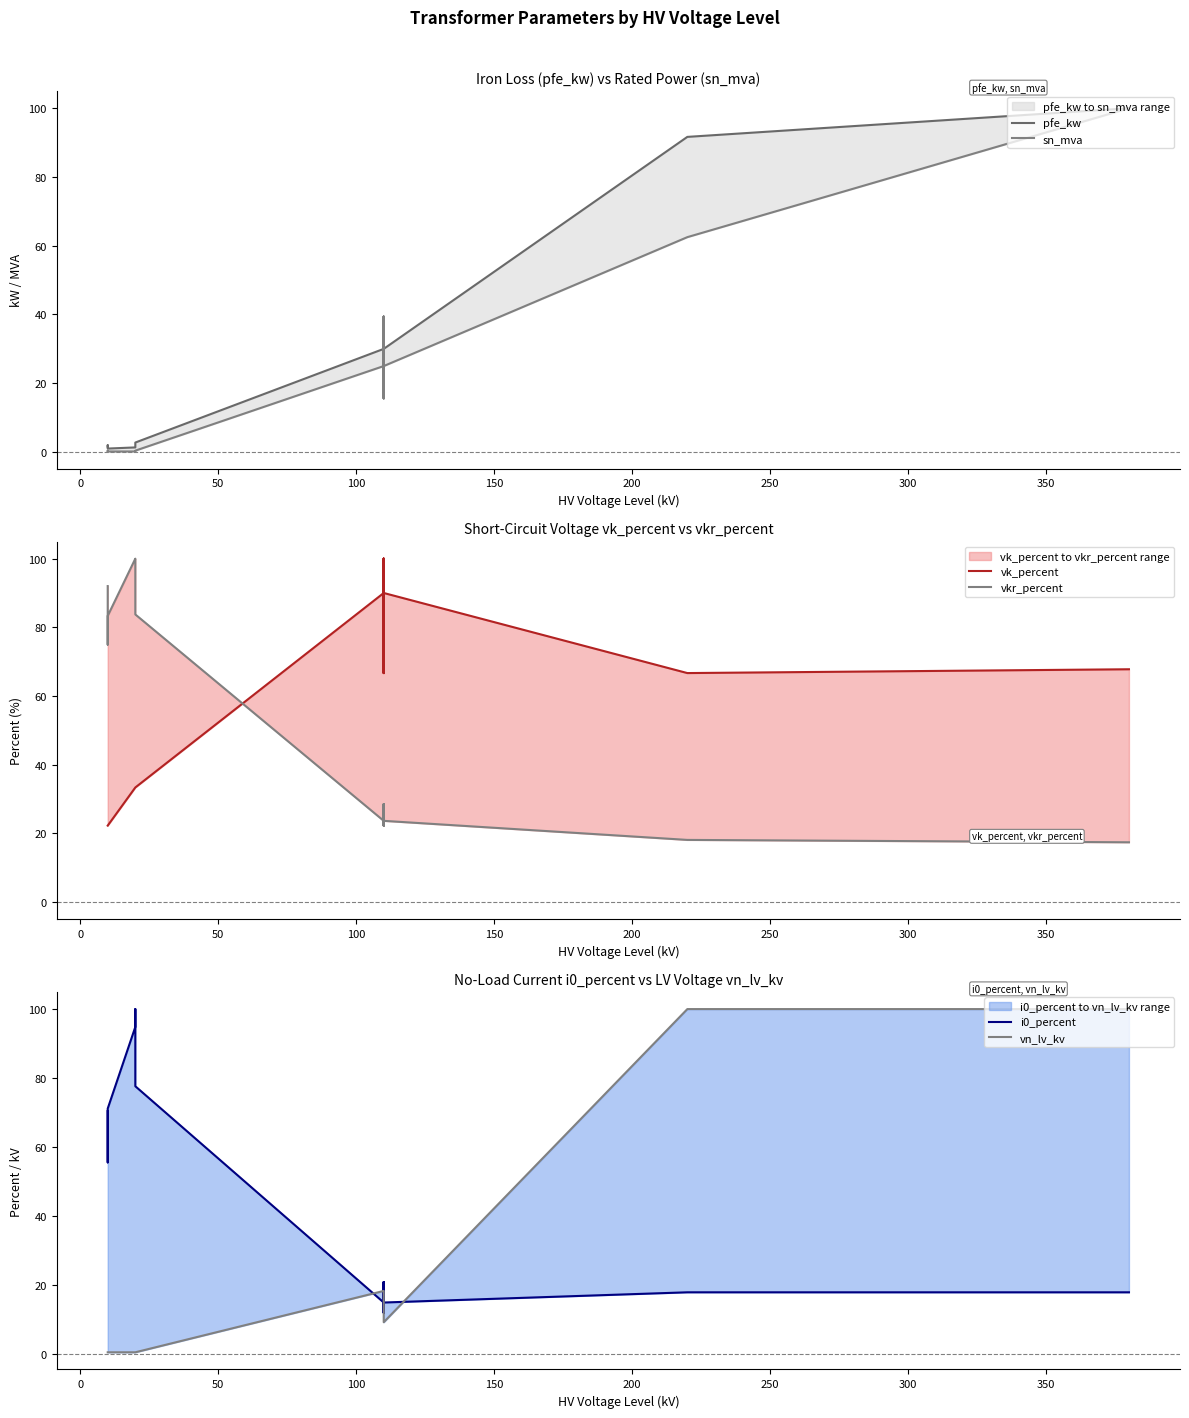

True or false: vn_lv_kv has more than 0 points higher than both neighbors.

False